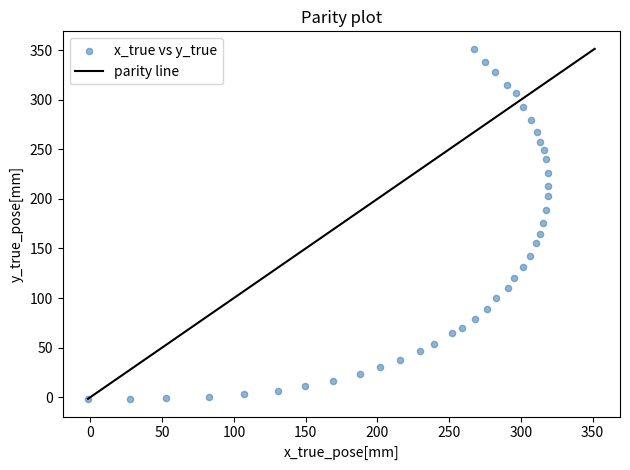

What is the range of Y values (max minus min)?

353.3